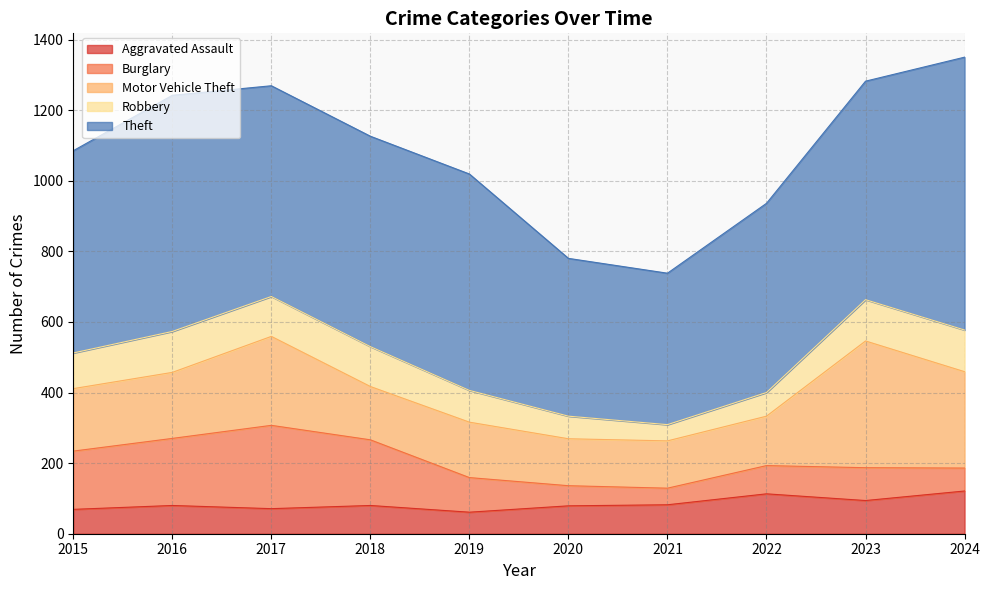

List the labels in order of Burglary value, largest first.

2017, 2016, 2018, 2015, 2019, 2023, 2022, 2024, 2020, 2021